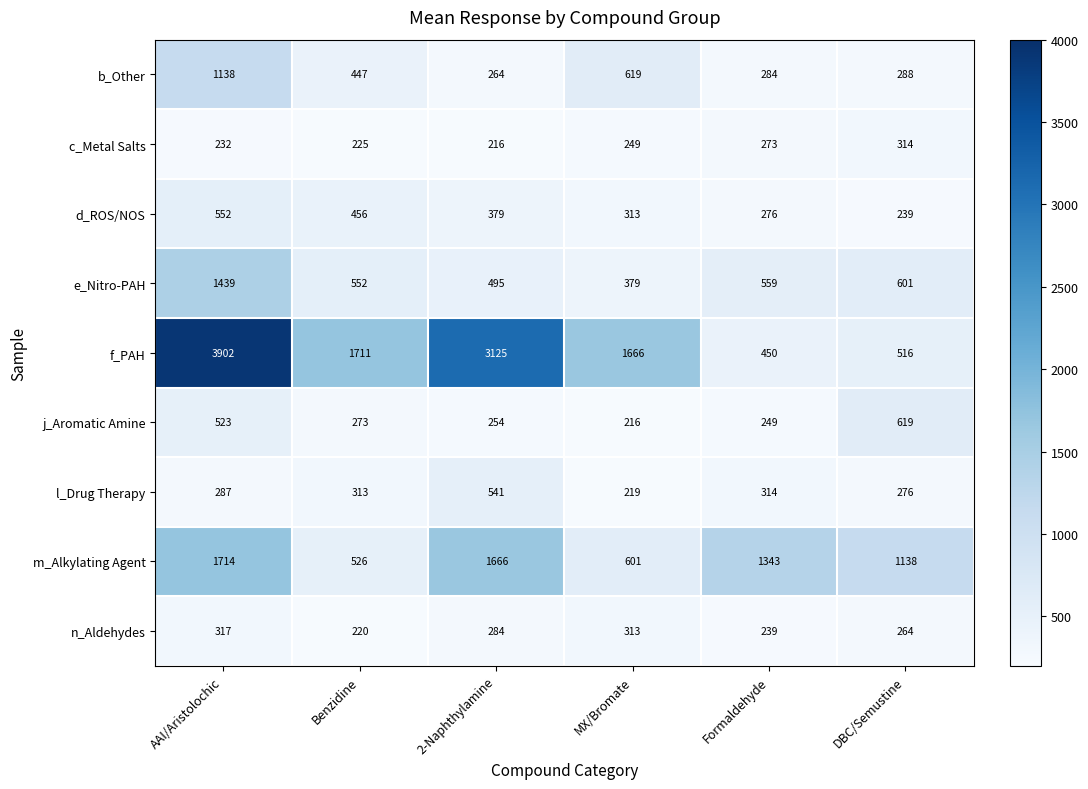

At which category is the sum across all series the highest?

AAI/Aristolochic